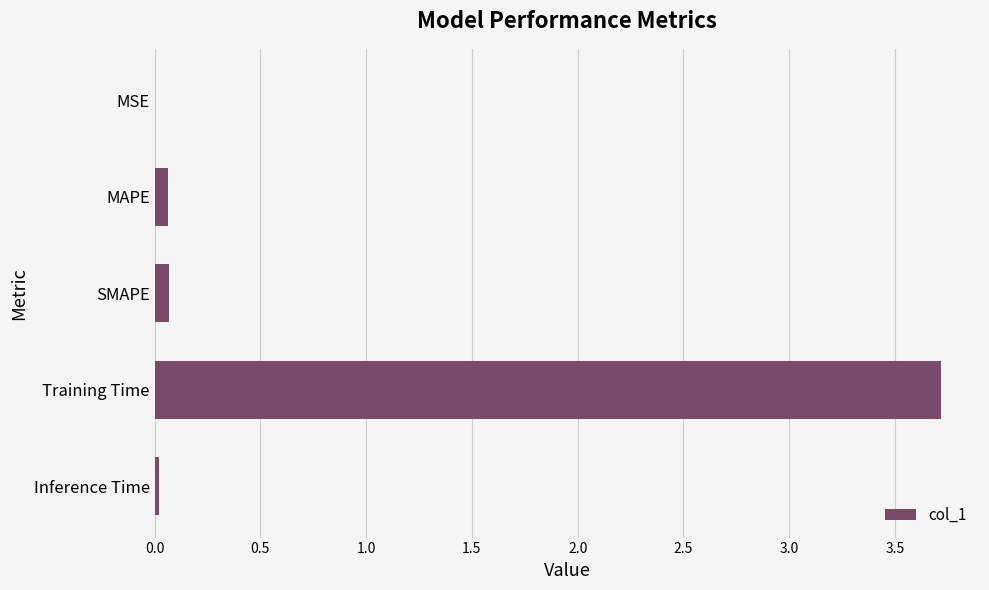

Is it true that the value at MAPE is 0.1?

True